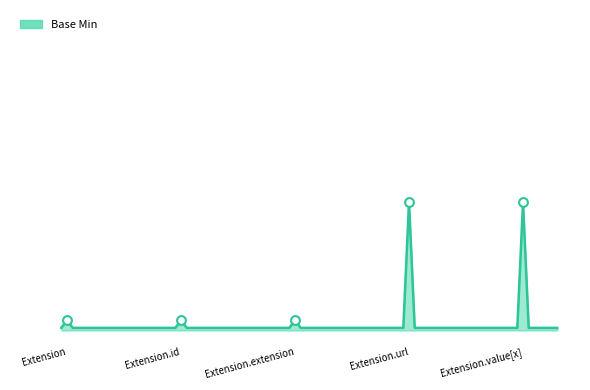

Is this an area chart (filled region under the line)?

Yes